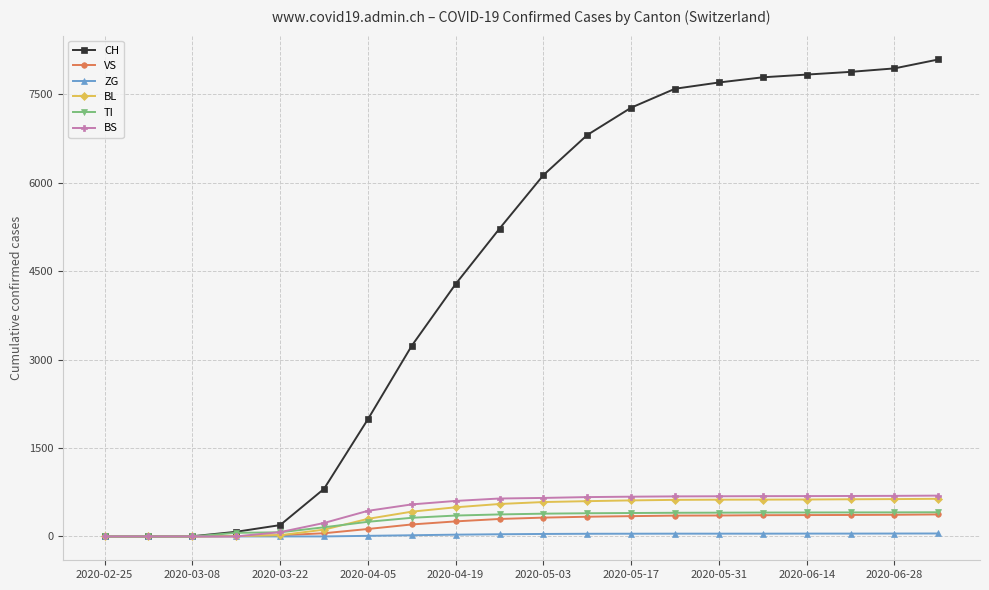

What is the maximum value shown in the chart?

8087